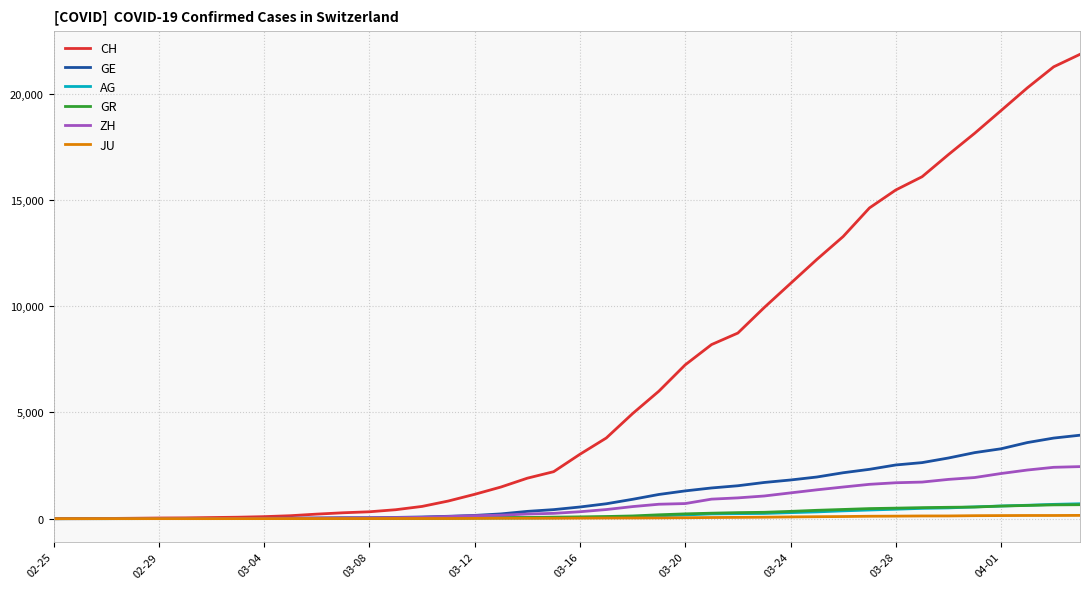

What is the maximum value for GR?

657